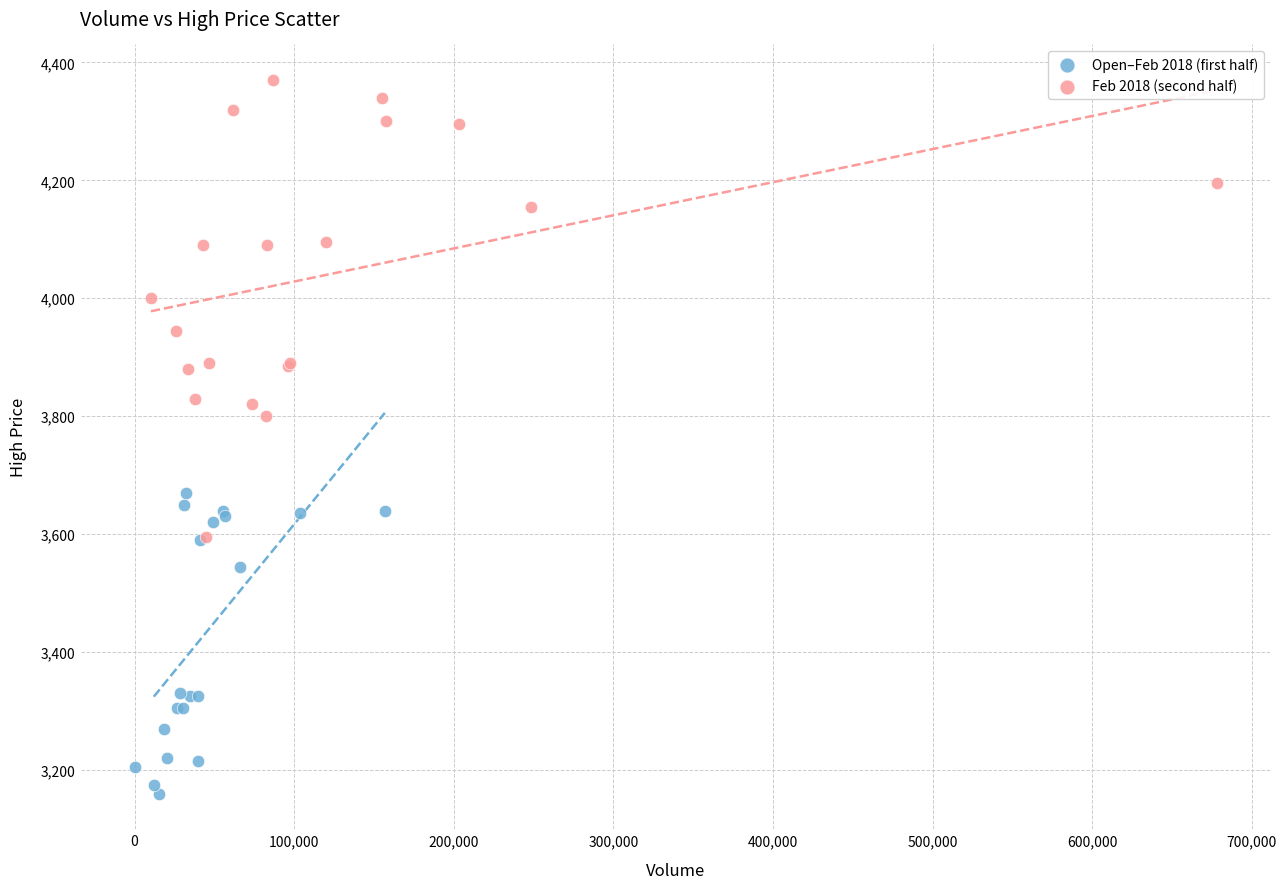

Which series has the widest spread of Y values?

Feb 2018 (second half)